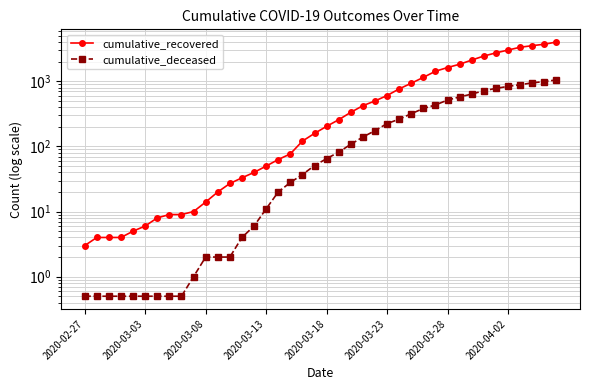

Reading left to right, what are all the values shown in this chart?

cumulative_recovered: 3.0	4.0	4.0	4.0	5.0	6.0	8.0	9.0	9.0	10.0	14.0	20.0	27.0	33.0	40.0	50.0	63.0	77.0	121.0	159.0	204.0	258.0	335.0	424.0	501.0	607.0	768.0	938.0	1154.0	1434.0	1635.0	1837.0	2130.0	2456.0	2746.0	3034.0	3350.0	3541.0	3730.0	4028.0
cumulative_deceased: 0.5	0.5	0.5	0.5	0.5	0.5	0.5	0.5	0.5	1.0	2.0	2.0	2.0	4.0	6.0	11.0	20.0	28.0	37.0	51.0	65.0	82.0	108.0	140.0	175.0	225.0	263.0	319.0	384.0	435.0	517.0	578.0	639.0	720.0	781.0	839.0	890.0	950.0	996.0	1054.0